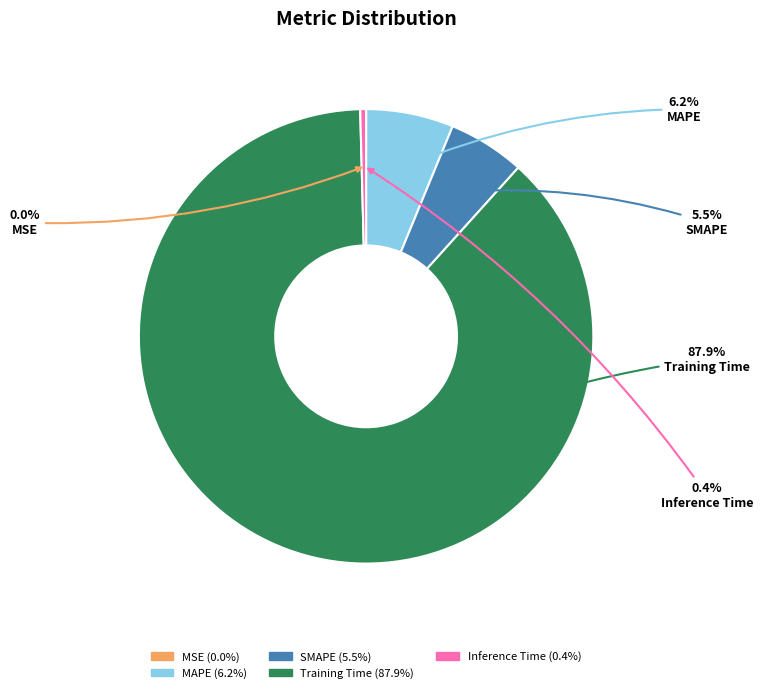

Is it true that SMAPE is 1% of the pie?

False